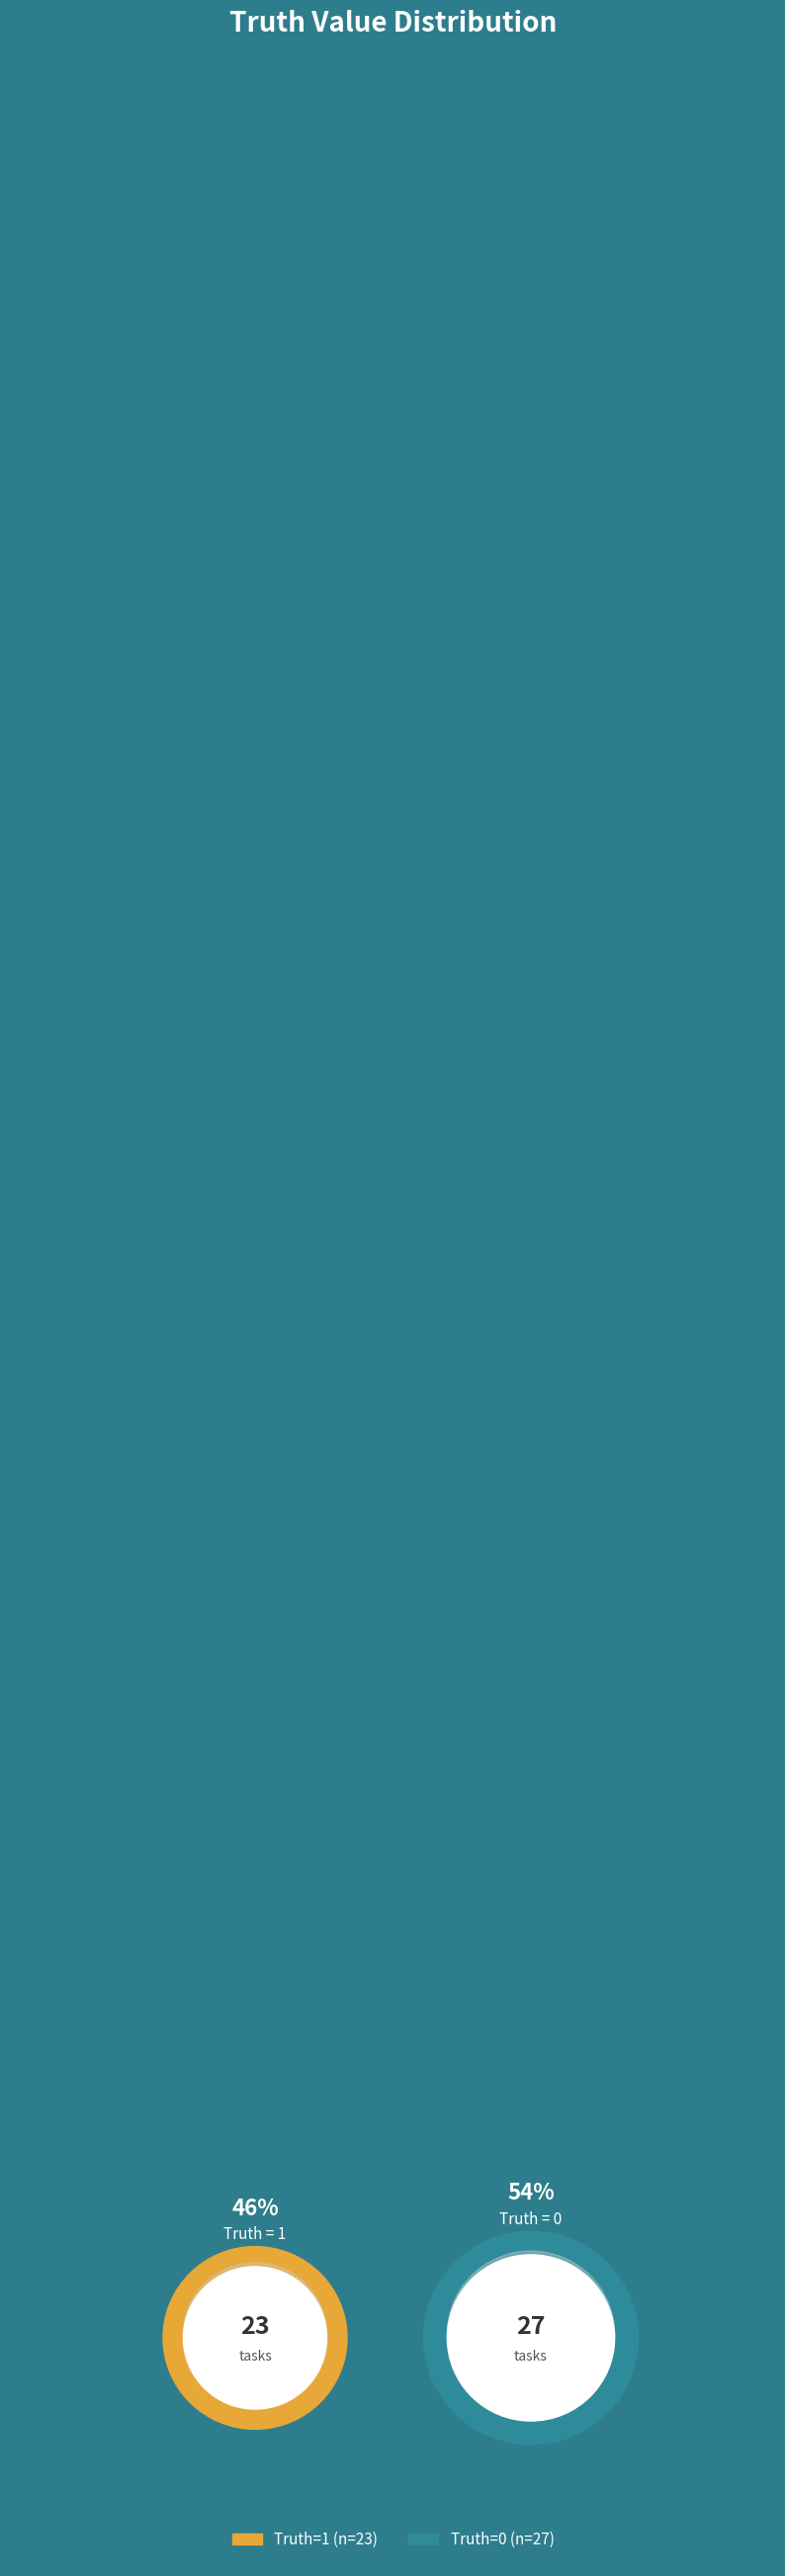

What percentage is the 0 slice, to the nearest percent?

54%